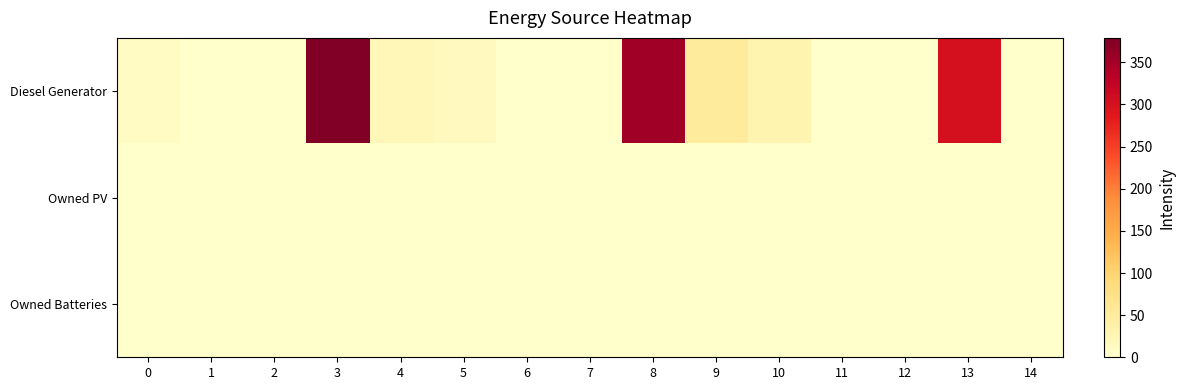

At which category is the sum across all series the highest?

3